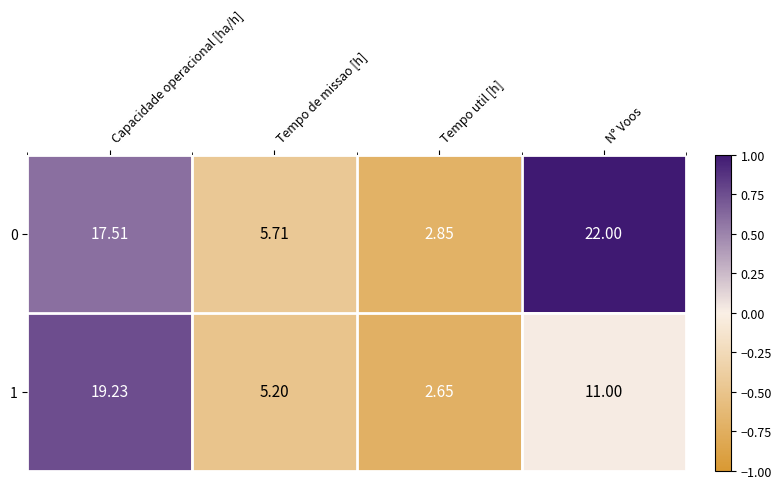

Where is 1 nearest to the value 10?

N° Voos